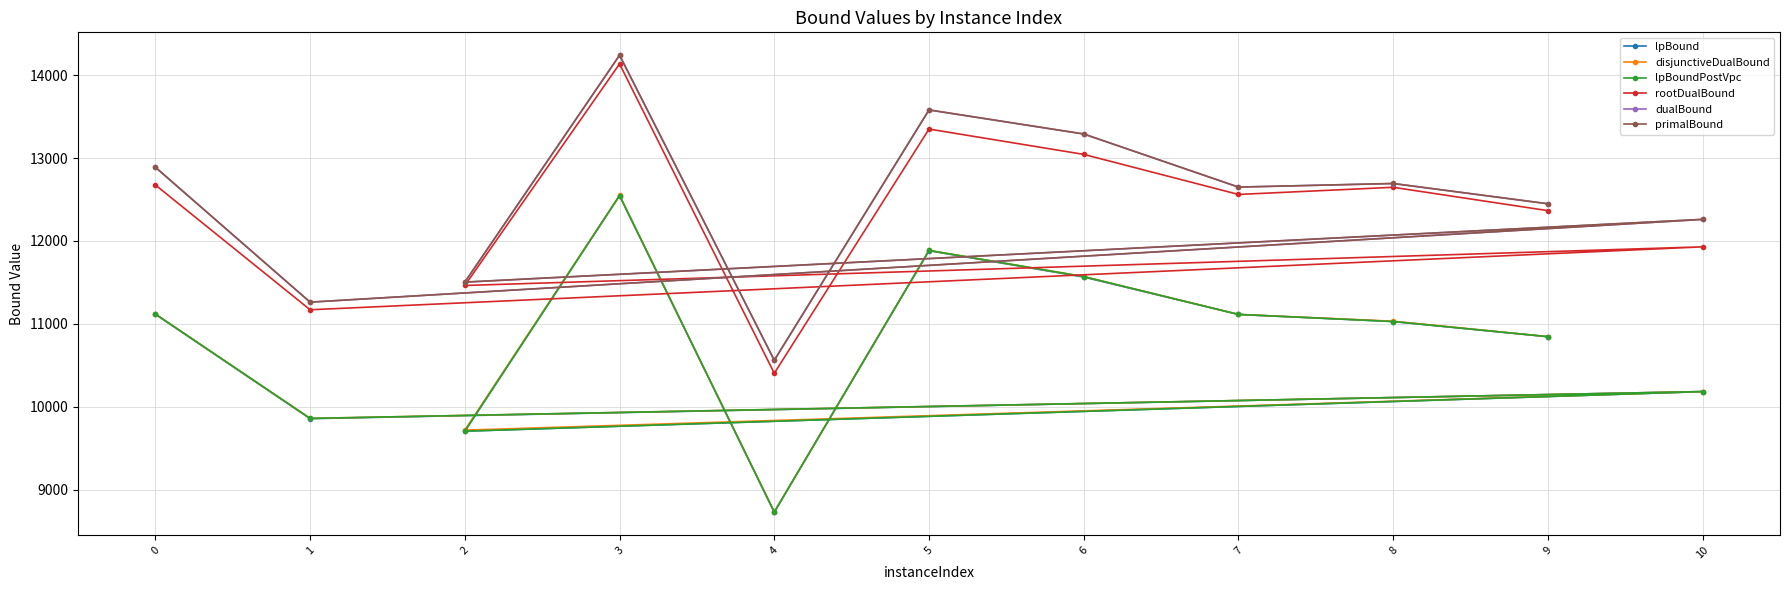

List the series in order of their peak value, highest first.

primalBound, dualBound, rootDualBound, disjunctiveDualBound, lpBound, lpBoundPostVpc